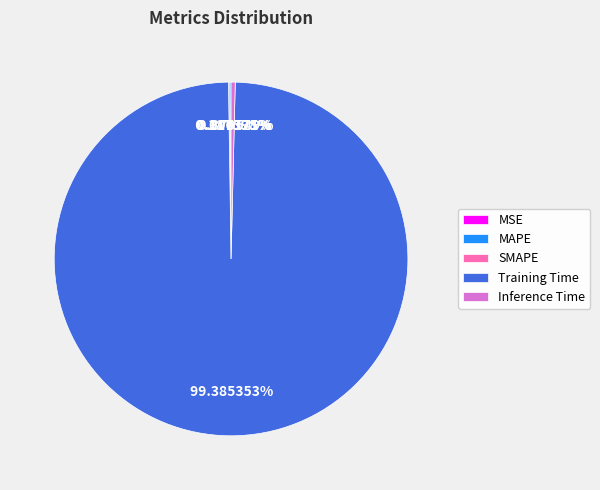

Does any single category account for the majority?

Yes